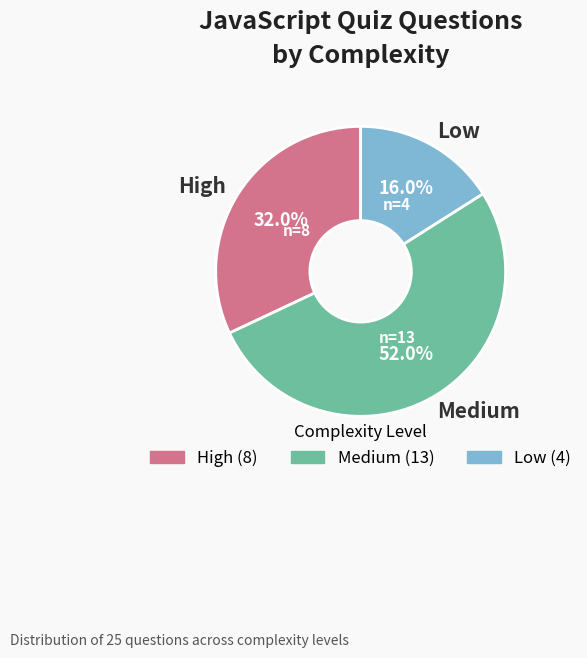

Between Medium and Low, which is larger?

Medium